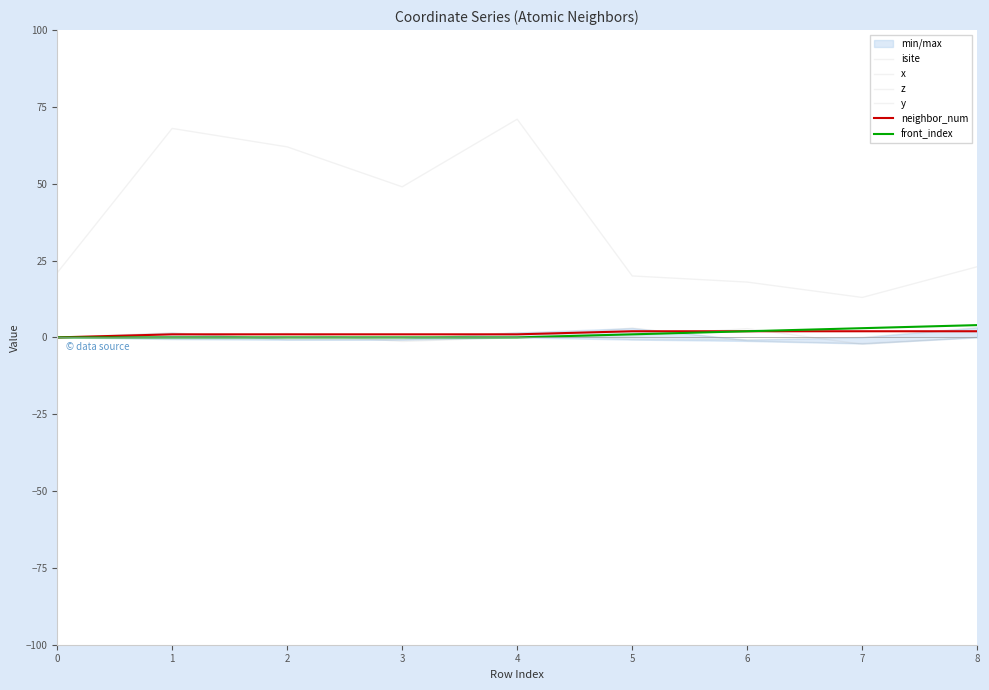

What is the value of the z point at the 2nd from the left?

-0.5